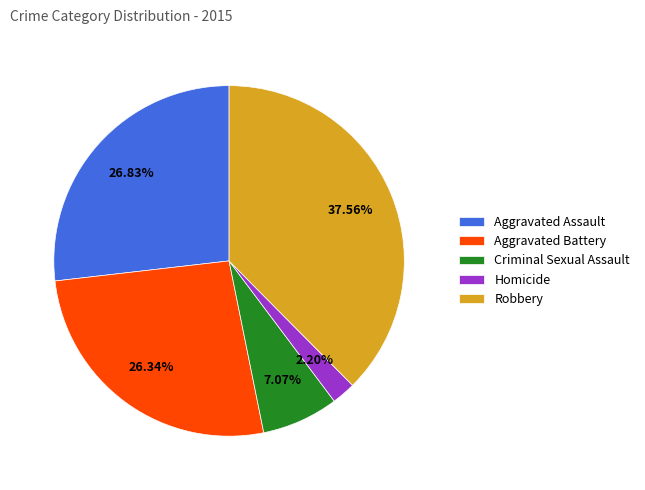

Which has a higher value, Homicide or Aggravated Assault?

Aggravated Assault